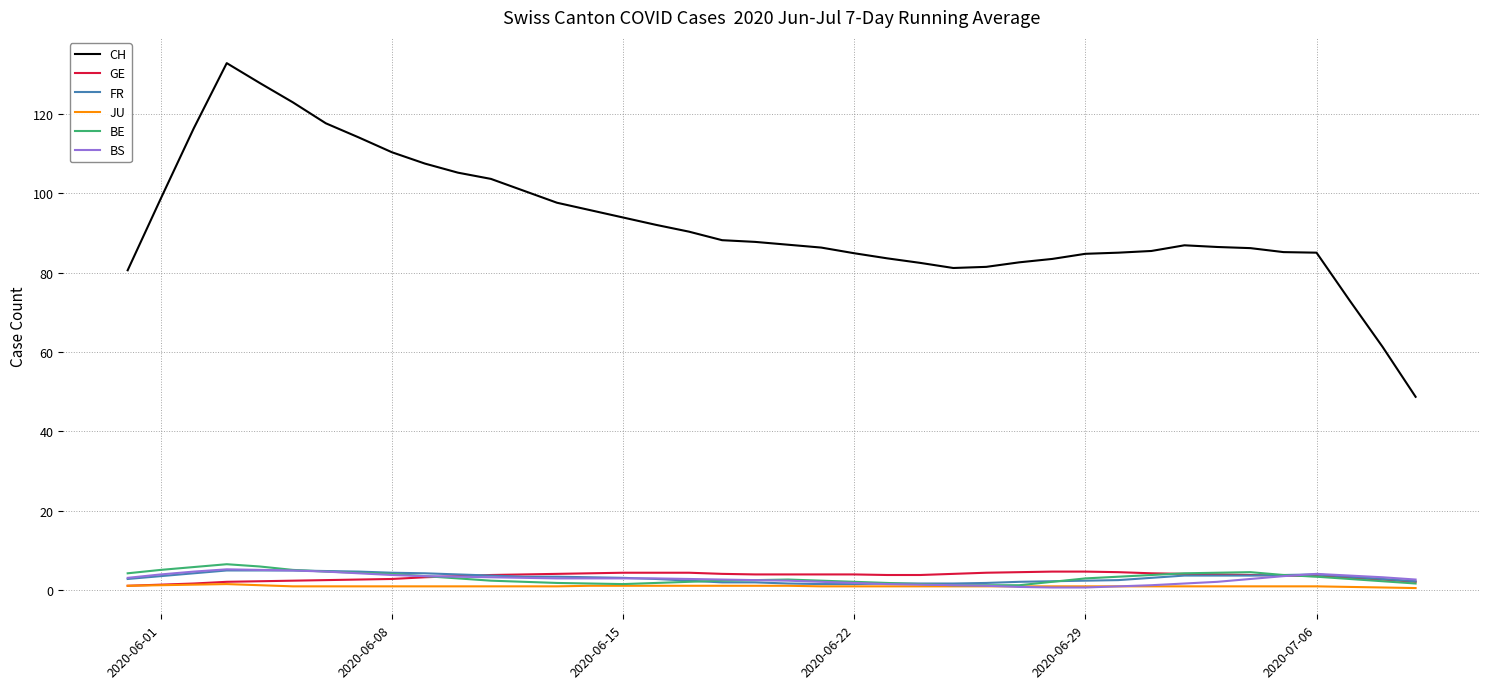

What is the difference between the second highest and minimum values in the CH series?

79.0